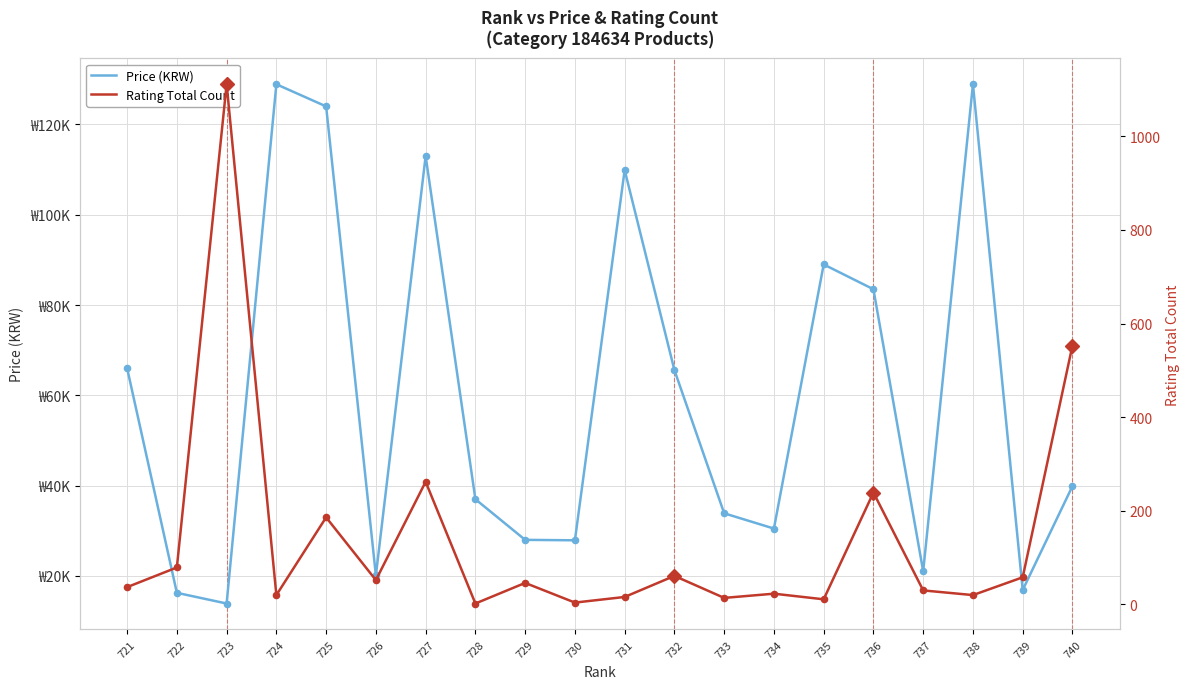

Which series has the largest Y range (max minus min)?

Price (KRW)